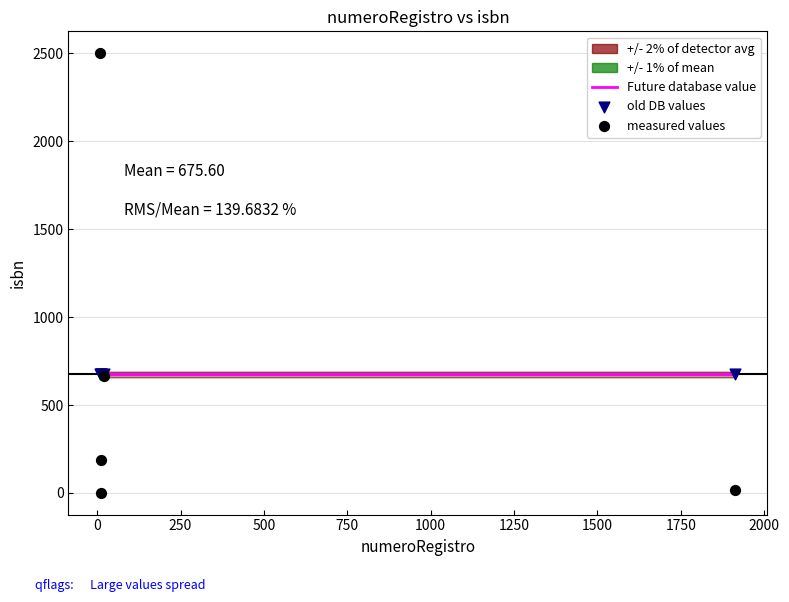

Which series has the widest spread of Y values?

measured values